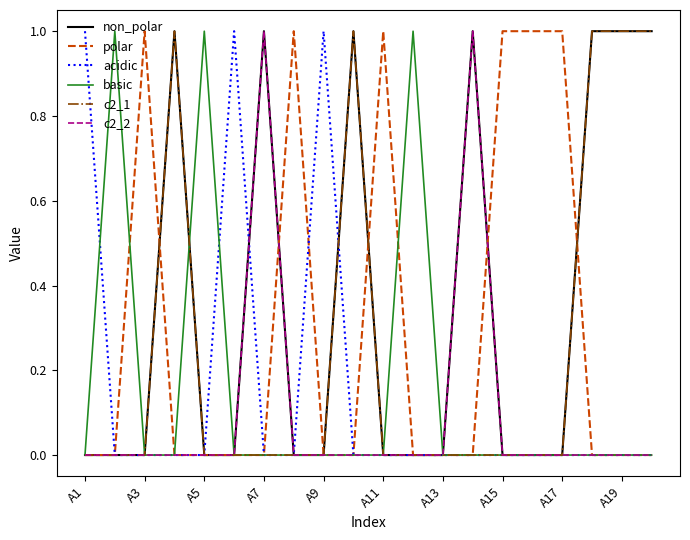

Which series has the largest total across all categories?

non_polar